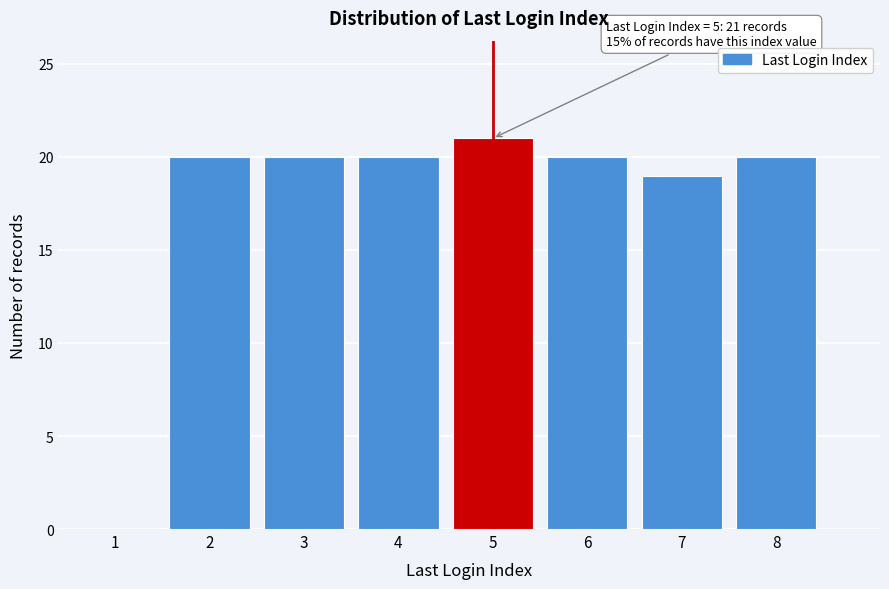

Reading left to right, what are all the values shown in this chart?

1=0	2=20	3=20	4=20	5=21	6=20	7=19	8=20